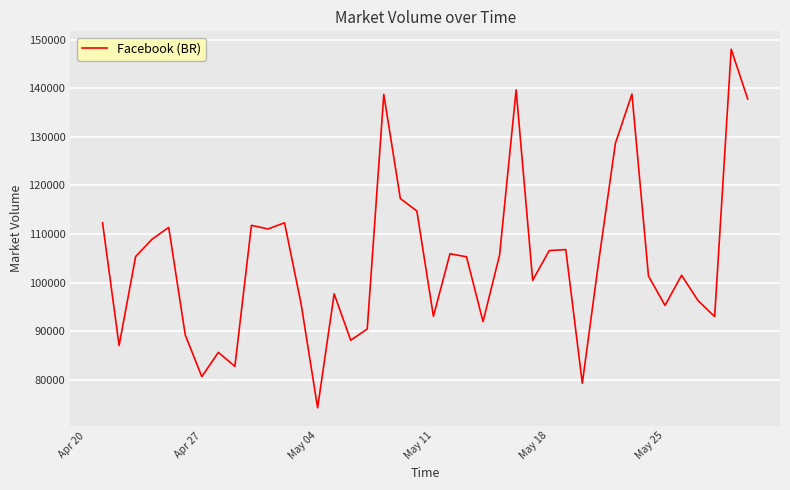

What is the difference between the maximum and minimum values?

73810